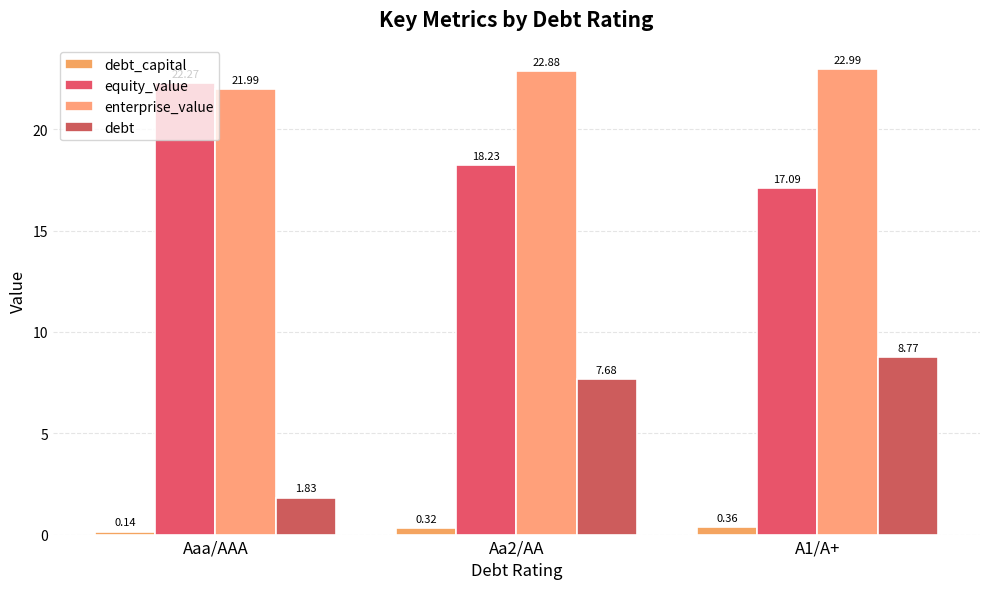

Which series has the largest range (max minus min)?

debt